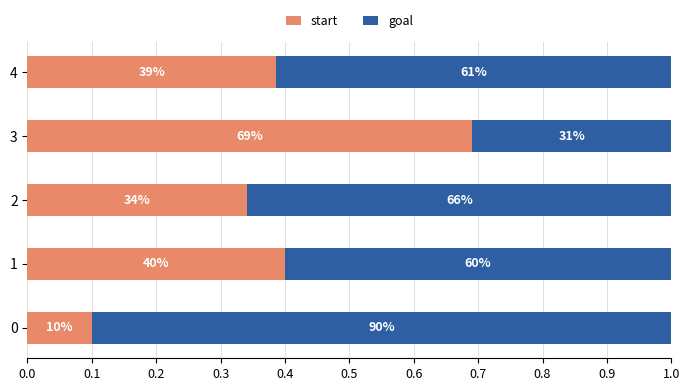

What are all the series names shown in the legend?

start, goal